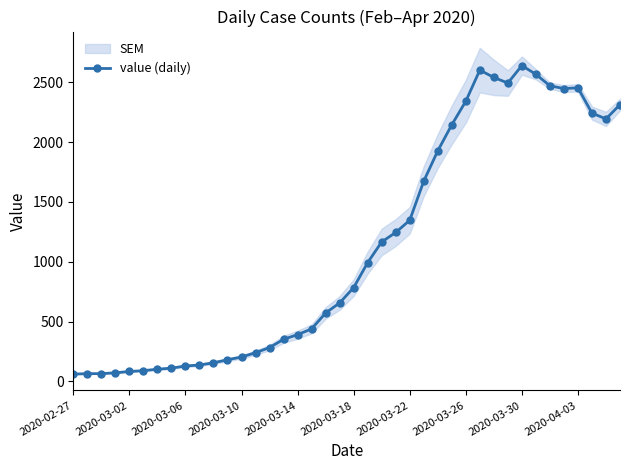

Count the number of categories in the chart.

40